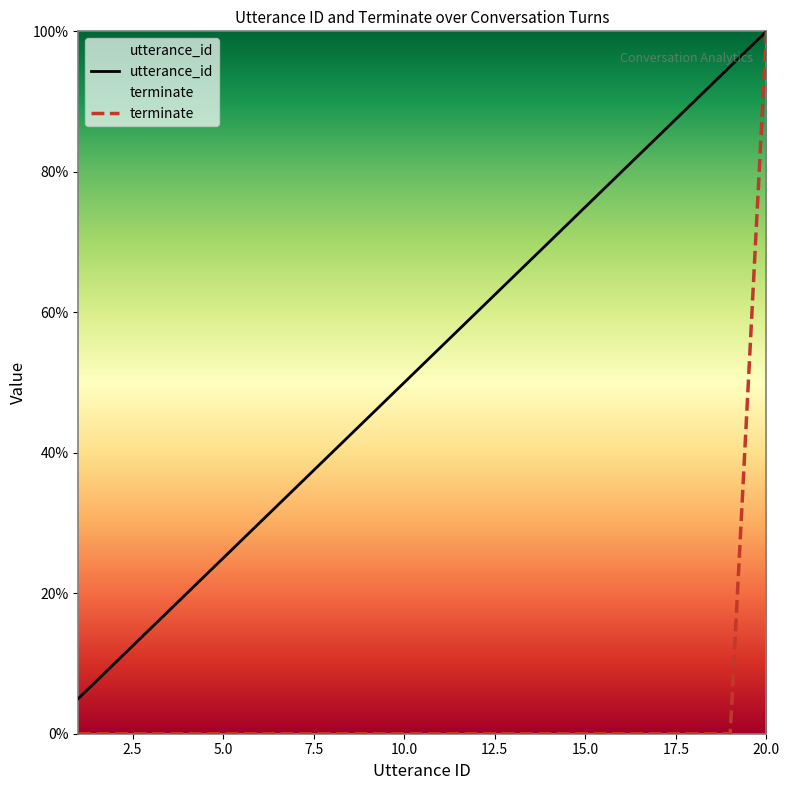

True or false: utterance_id has a value of 77.7 at 10.0.

False